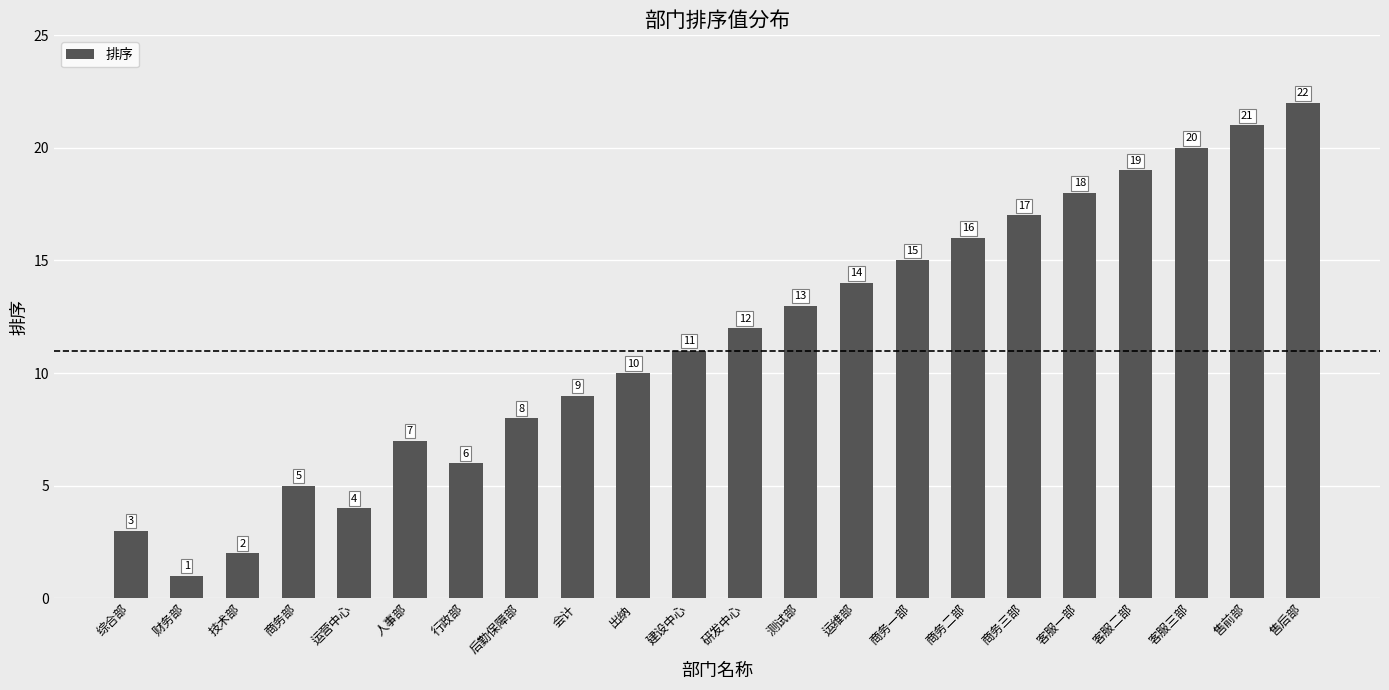

Between 财务部 and 会计, which is larger?

会计